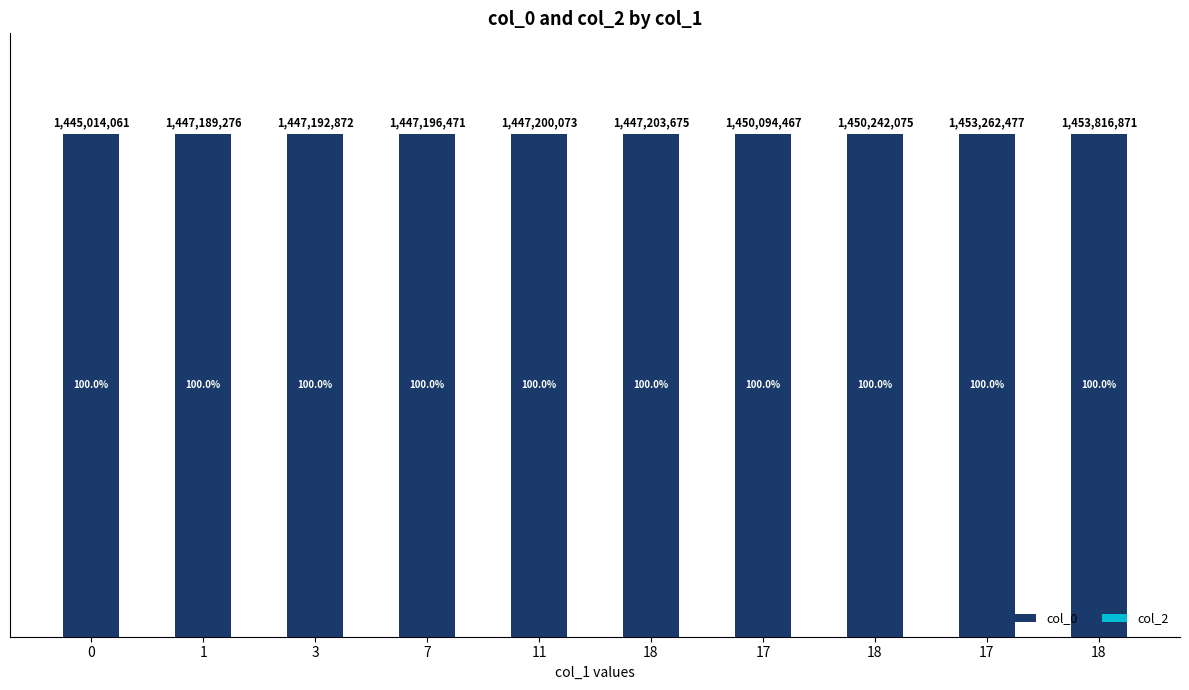

Which has a higher value, 17 or 3?

17